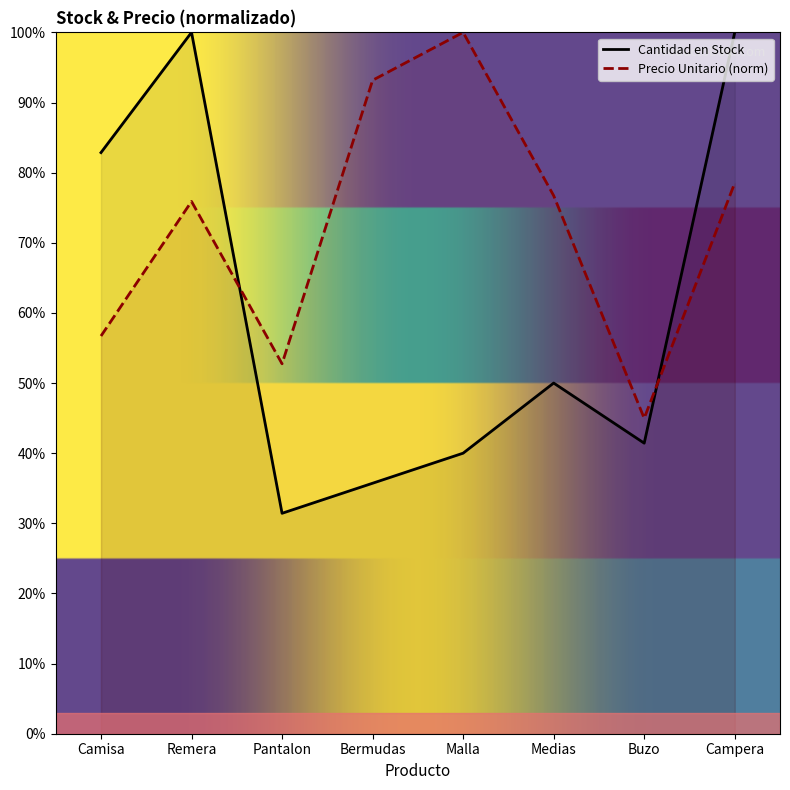

How many lines are shown in the chart?

2